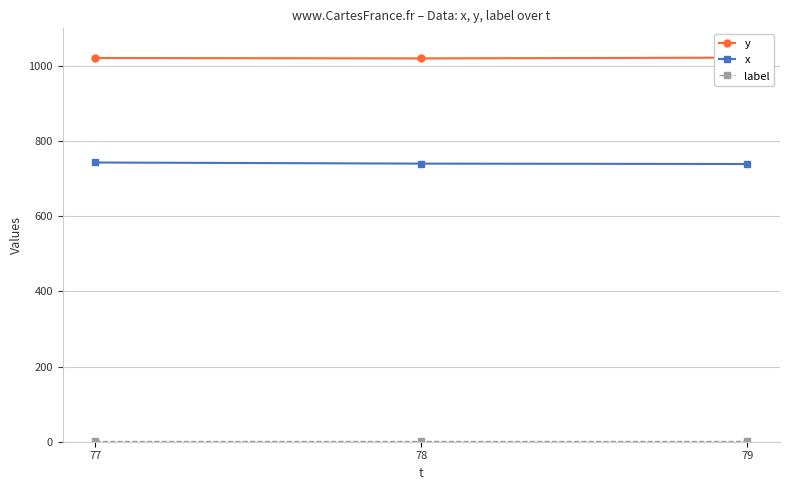

What is the value of the label point at the 3rd from the left?

1